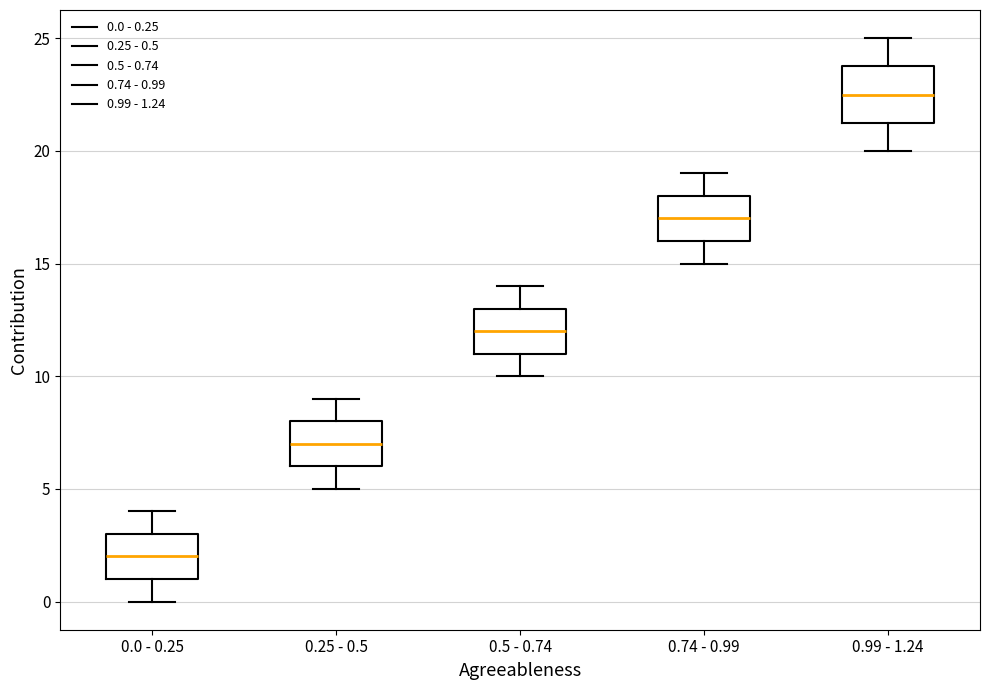

Comparing the boxes themselves (not the whiskers), which one is the tallest?

0.99 - 1.24